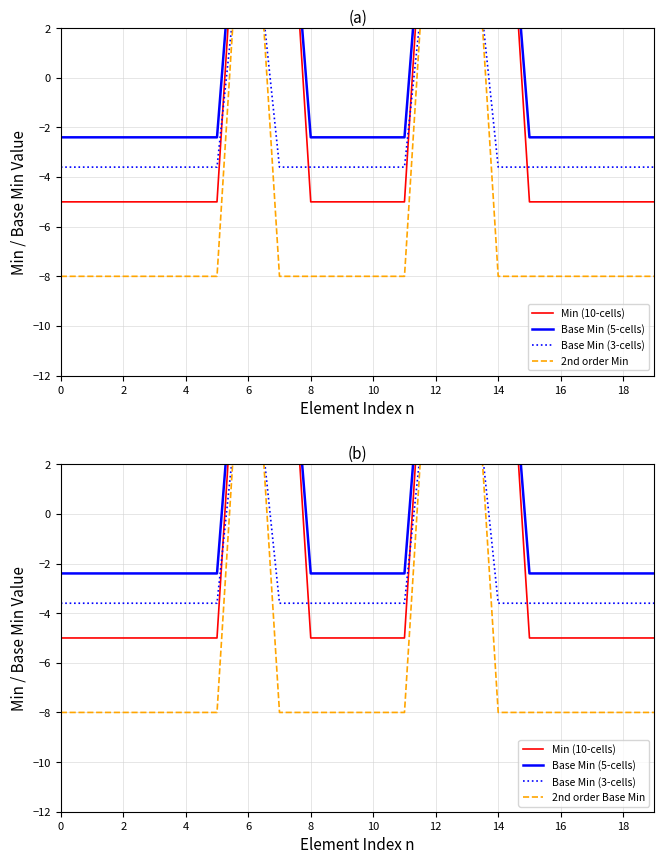

What is the greatest value displayed?

15.0